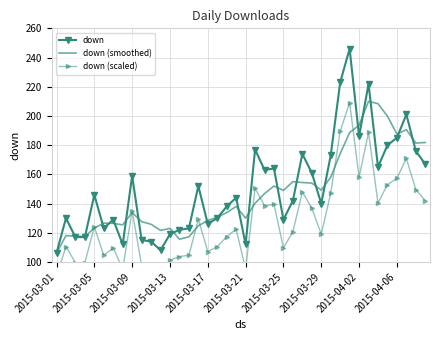

List the series in order of their peak value, highest first.

down, down (smoothed), down (scaled)